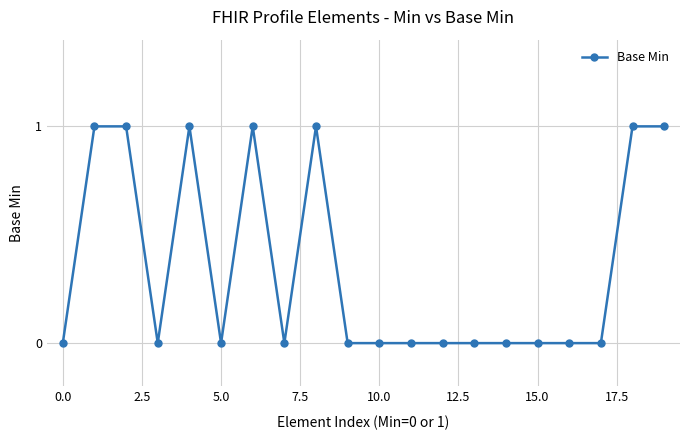

Does the chart have visible grid lines?

Yes